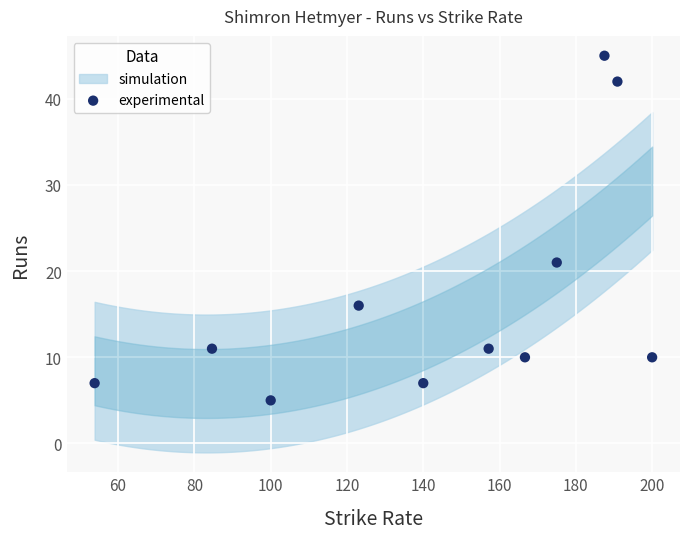

What Y value in the scatter plot is closest to 25?

21